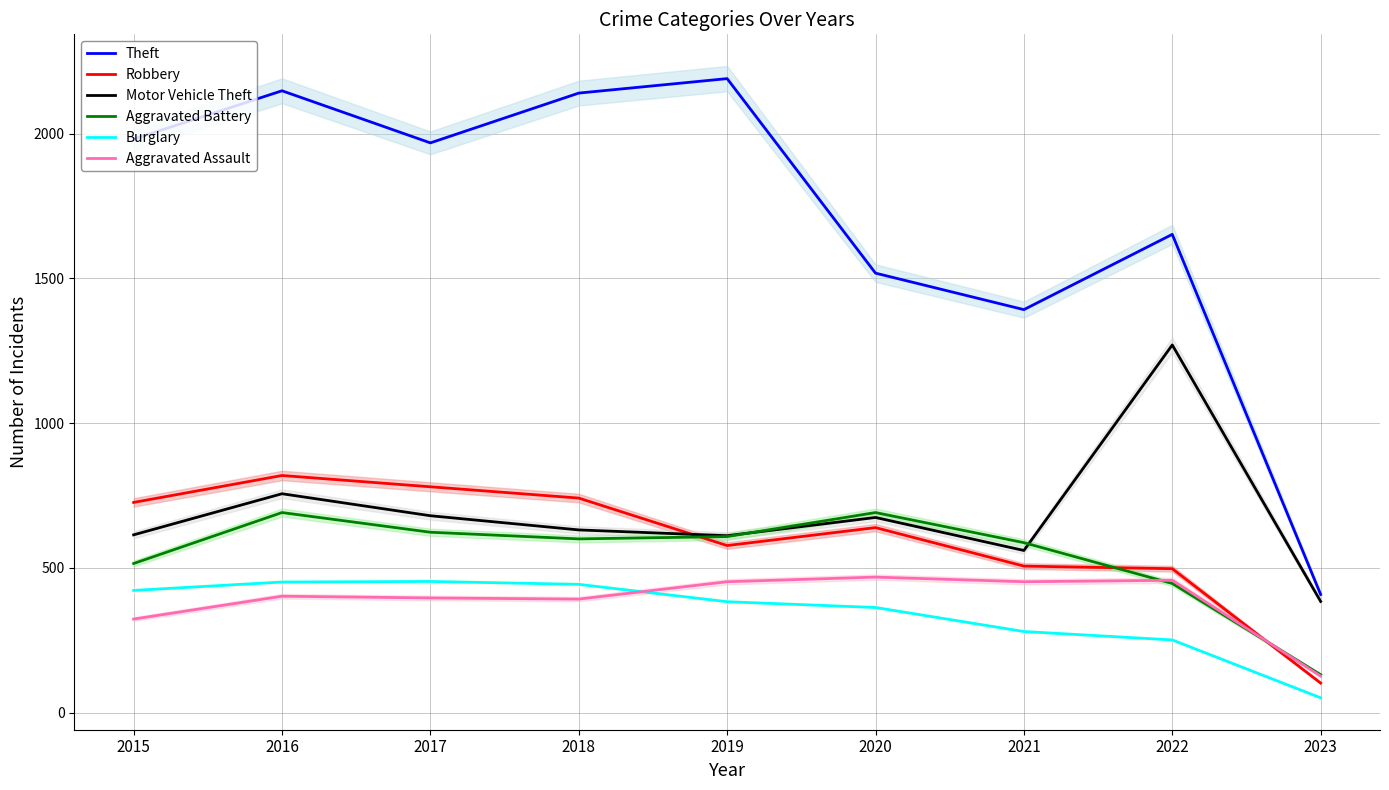

At which category does Burglary reach its first local peak?

2017